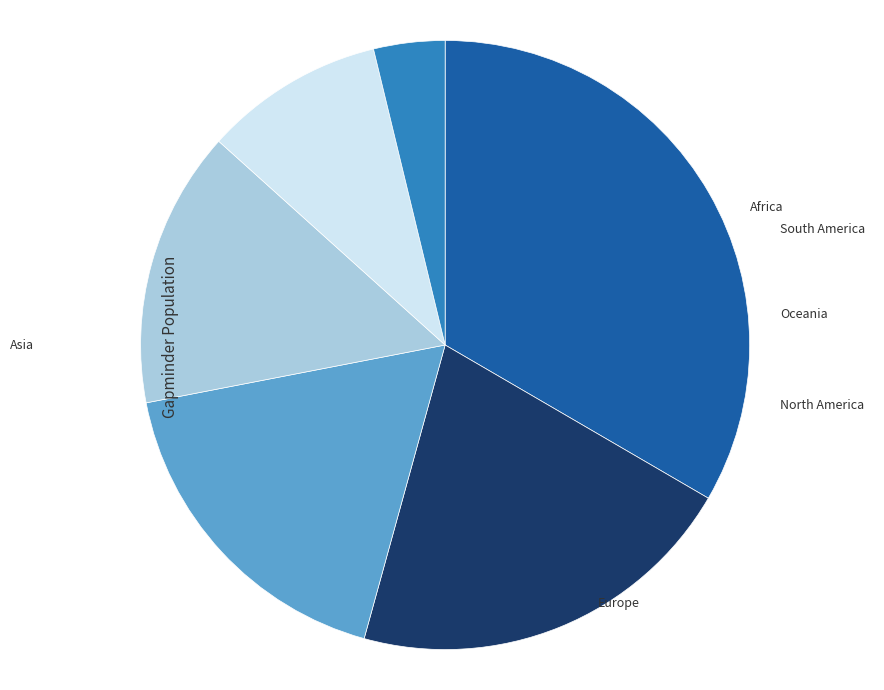

Count the number of slices in the pie.

6